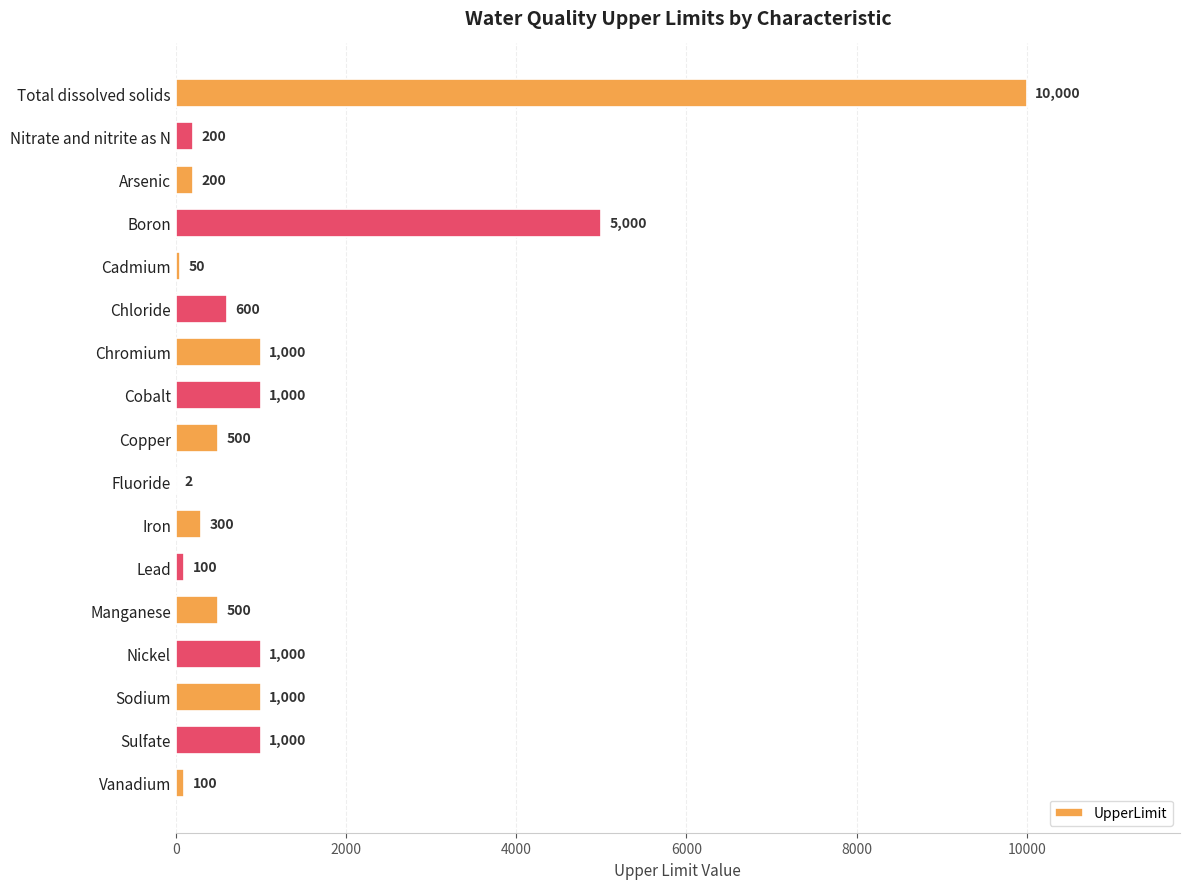

Reading top to bottom, what are all the values shown in this chart?

Total dissolved solids=10000	Nitrate and nitrite as N=200	Arsenic=200	Boron=5000	Cadmium=50	Chloride=600	Chromium=1000	Cobalt=1000	Copper=500	Fluoride=2	Iron=300	Lead=100	Manganese=500	Nickel=1000	Sodium=1000	Sulfate=1000	Vanadium=100